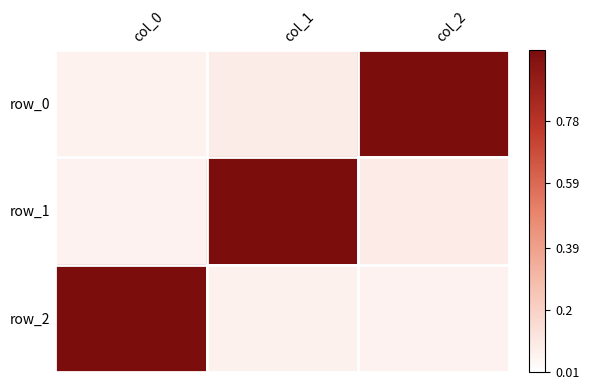

True or false: row_2 has a value of 1.0 at col_0.

True